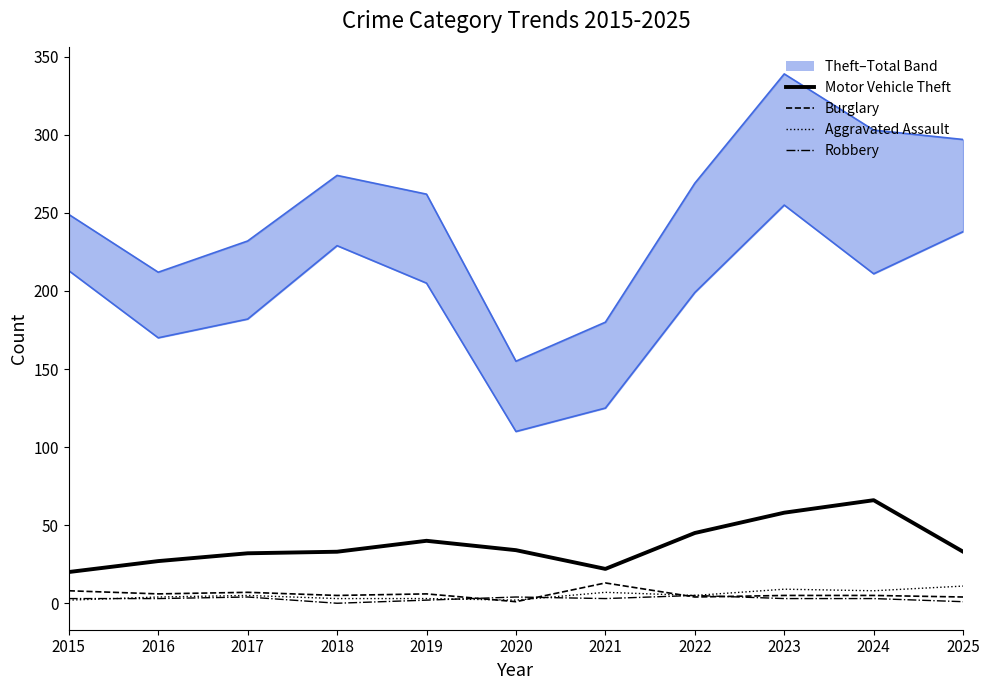

Is it true that Burglary equals 1 at 2025?

False